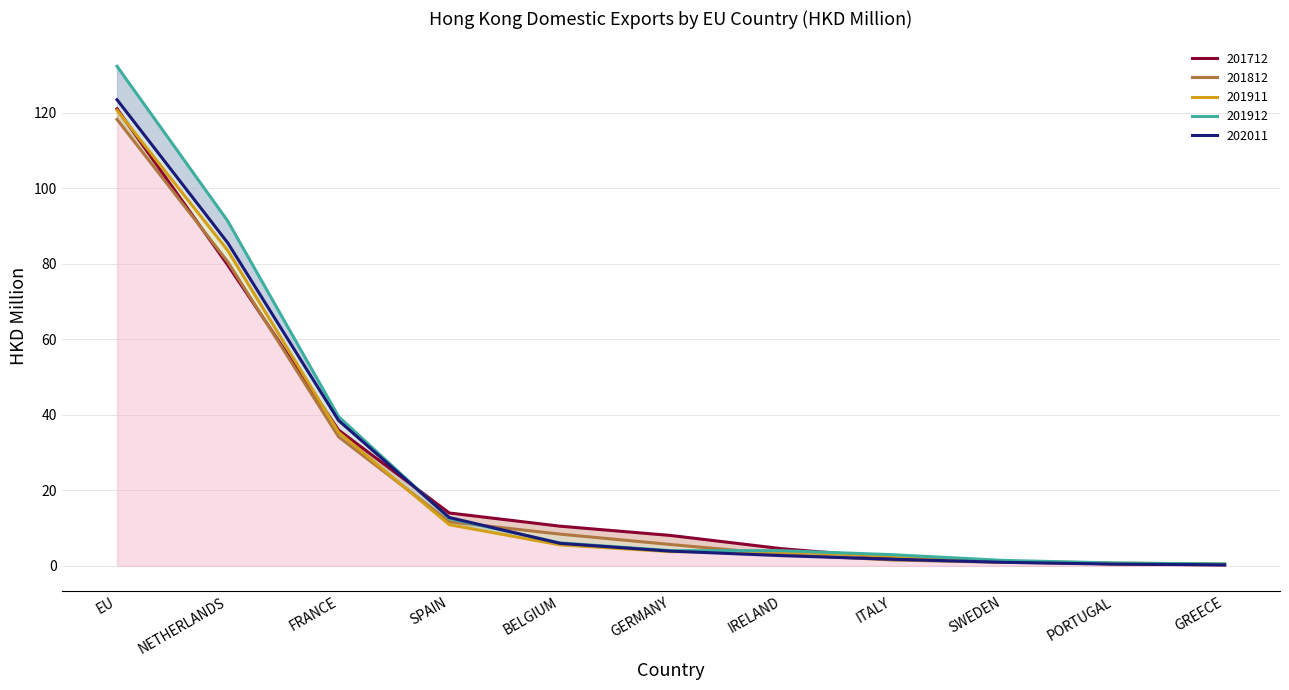

What are all the series names shown in the legend?

201712, 201812, 201911, 201912, 202011